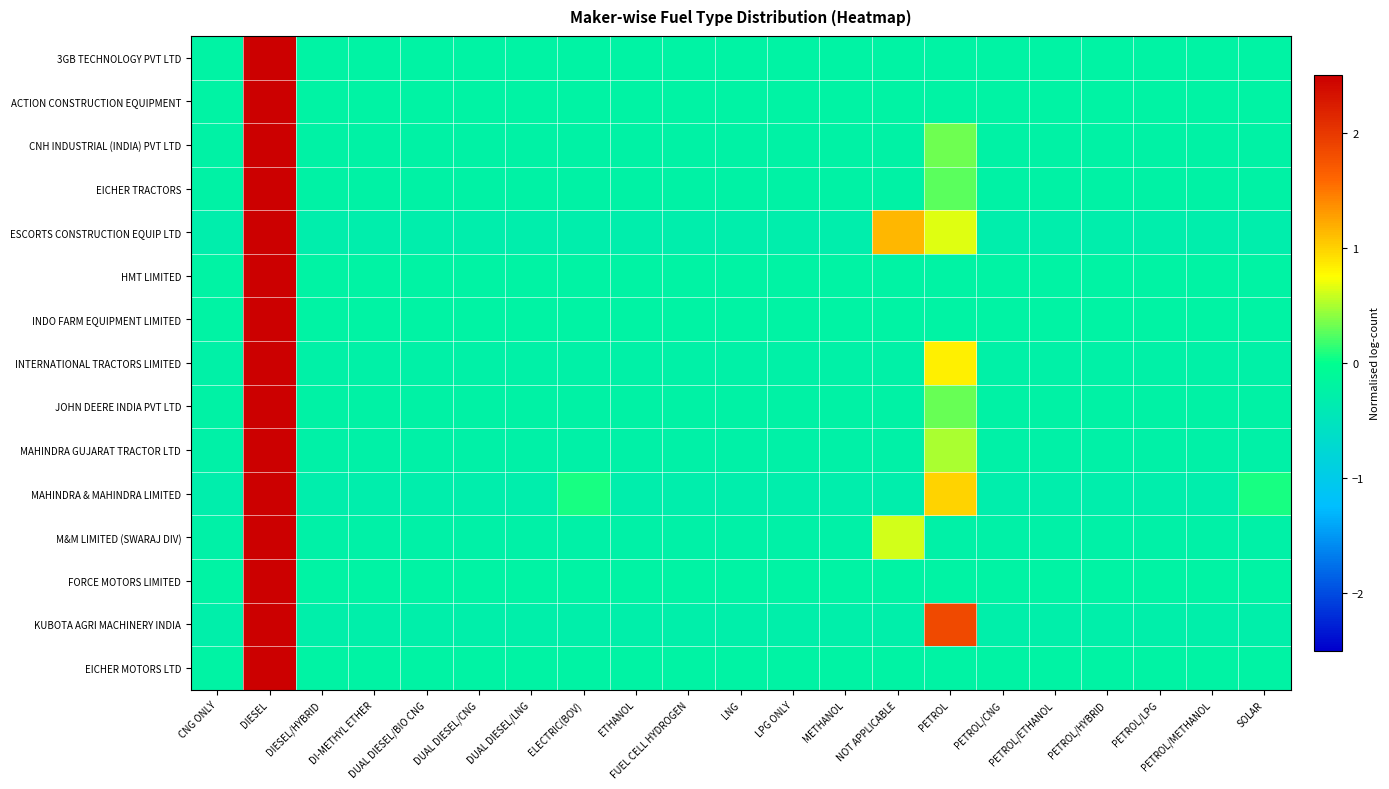

Which series has the largest range (max minus min)?

3GB TECHNOLOGY PVT LTD